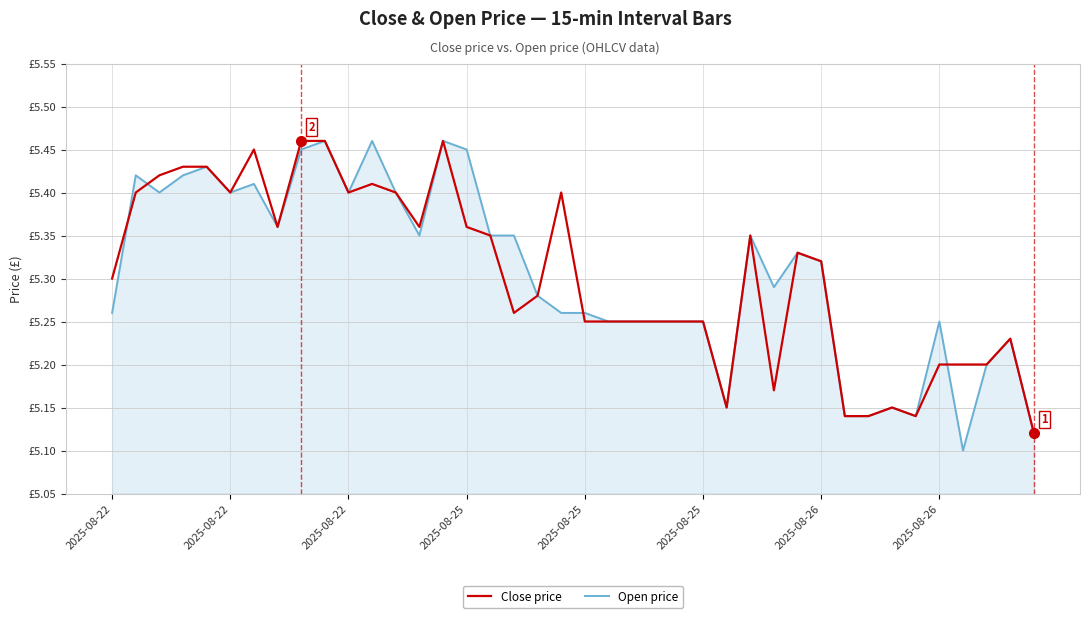

Rank the series by their maximum value, from highest to lowest.

Close price, Open price